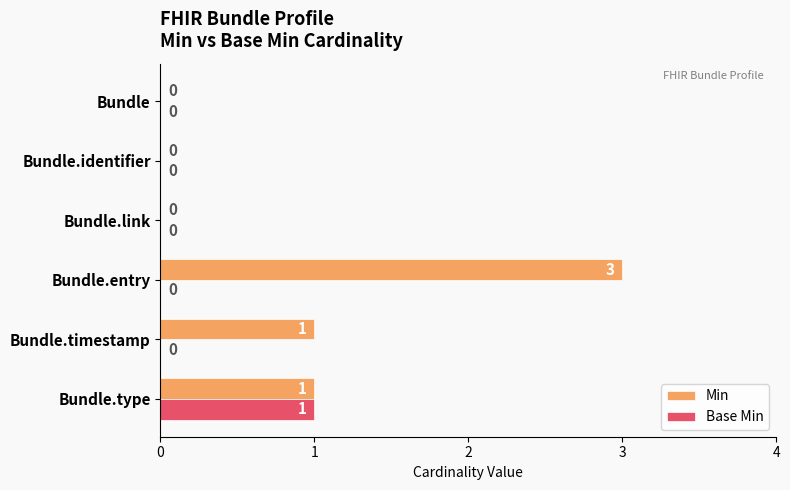

Which series changed the most between Bundle.entry and Bundle.identifier?

Min